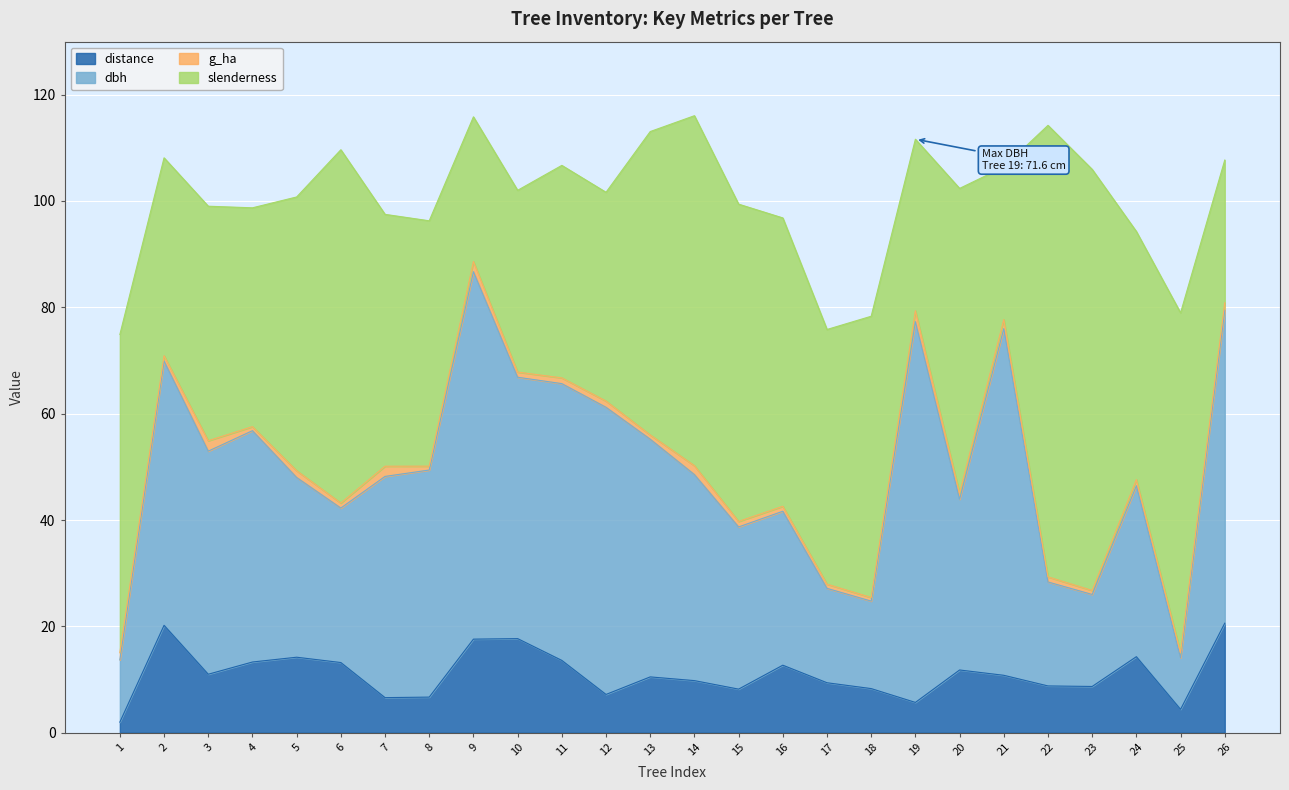

How many lines are shown in the chart?

4